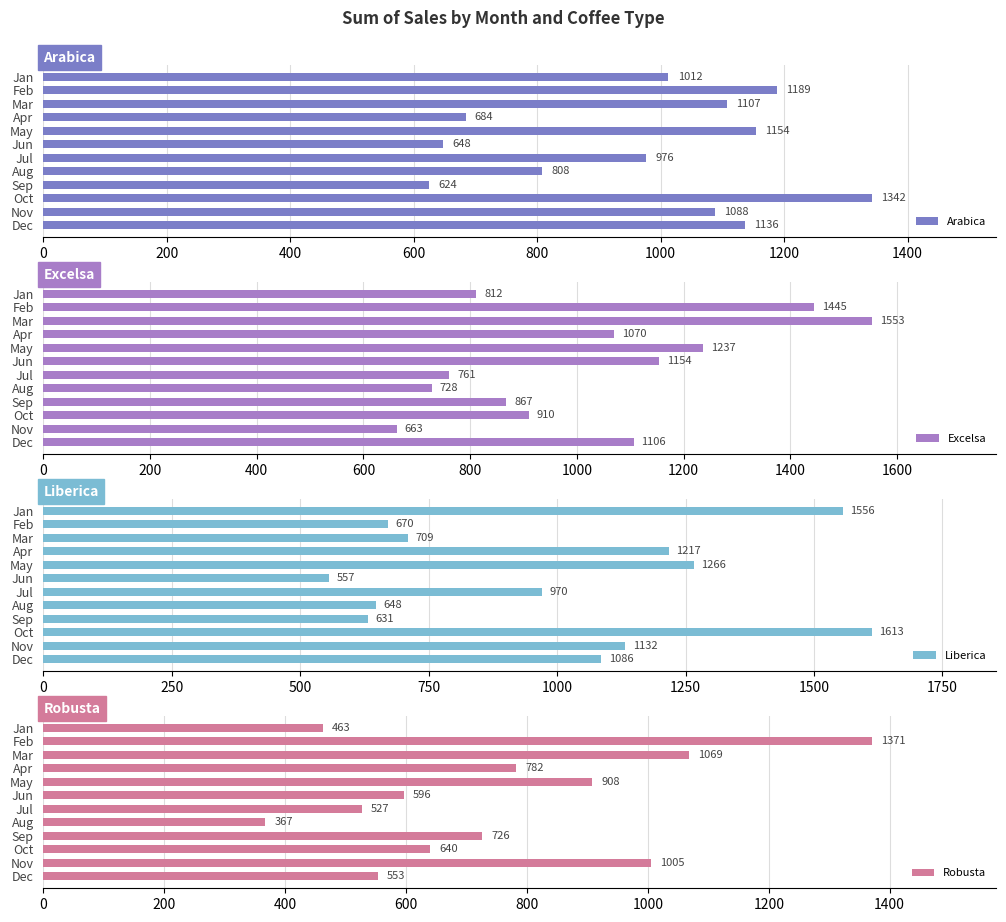

How many bars are there in each group?

4